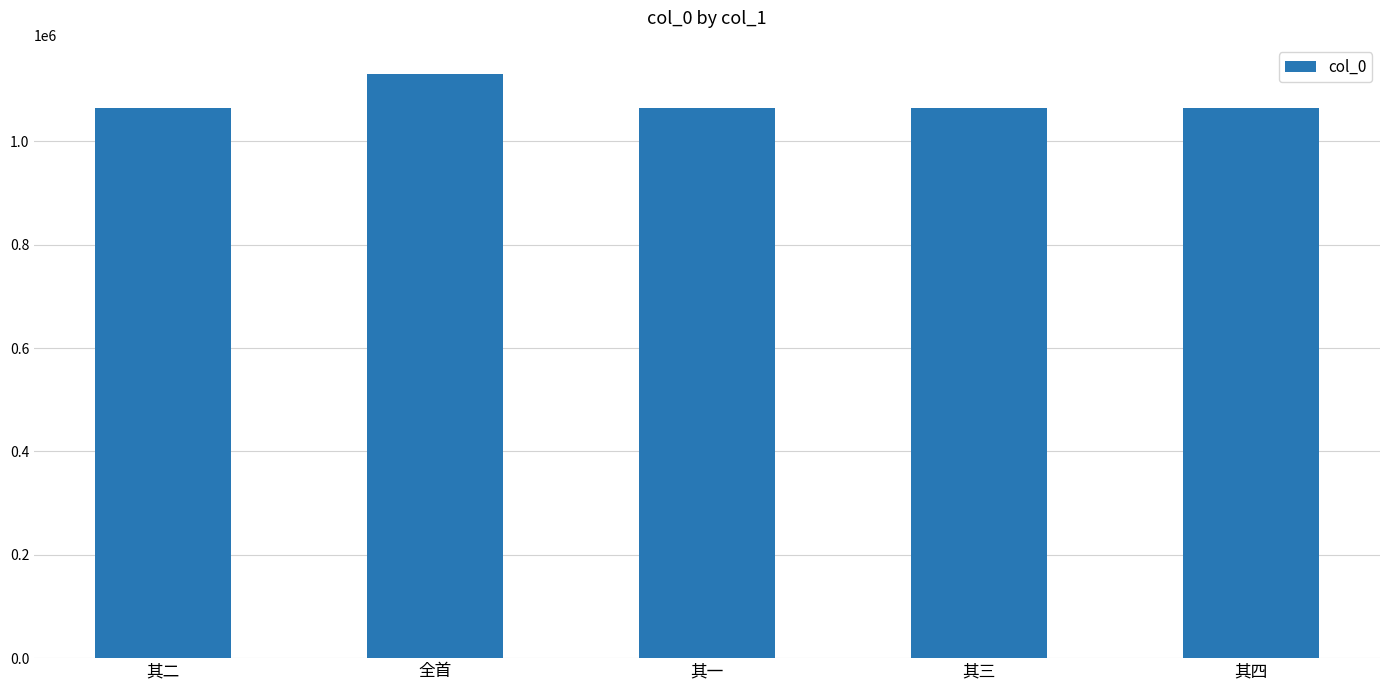

How many bars are there in total?

5